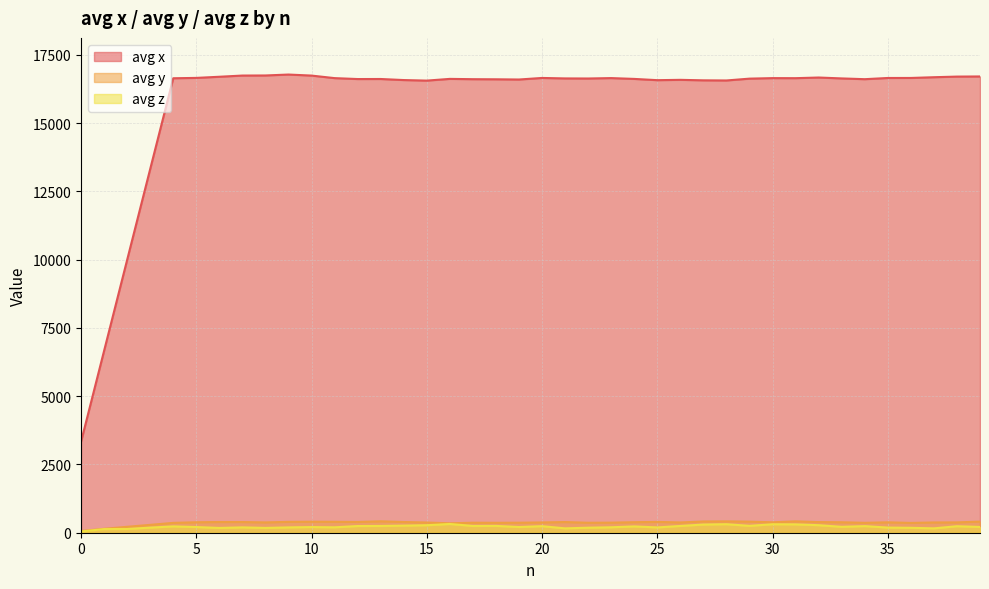

What is the value of the avg z point at the 30th from the left?

252